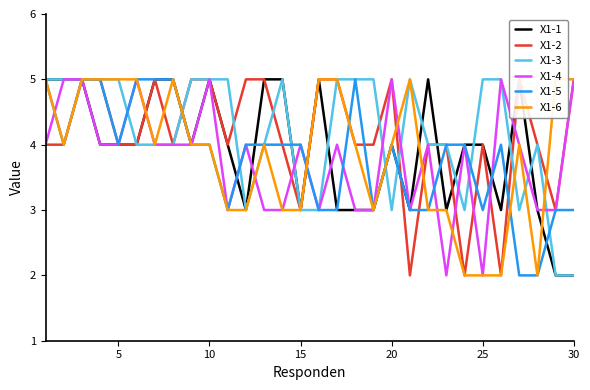

Does the chart have visible grid lines?

No